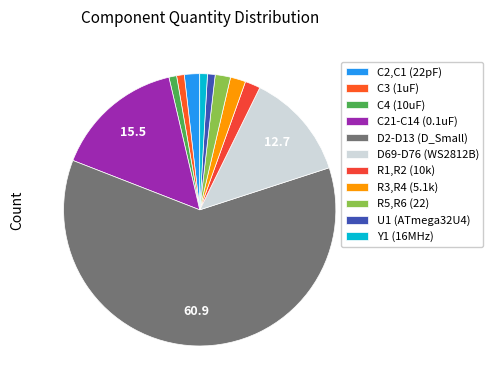

Does D2-D13 (D_Small) represent more than half of the total?

Yes